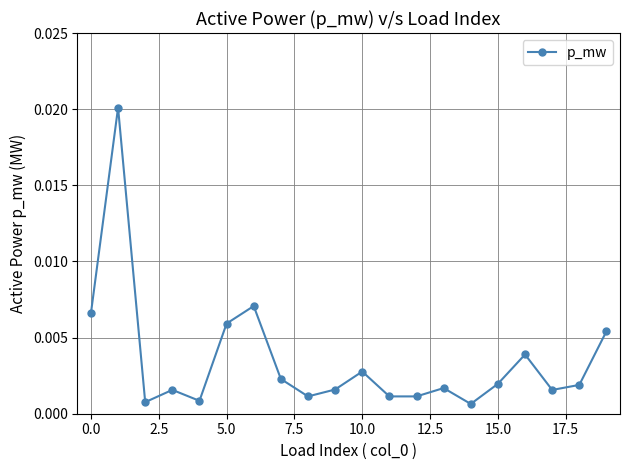

How many lines are shown in the chart?

1